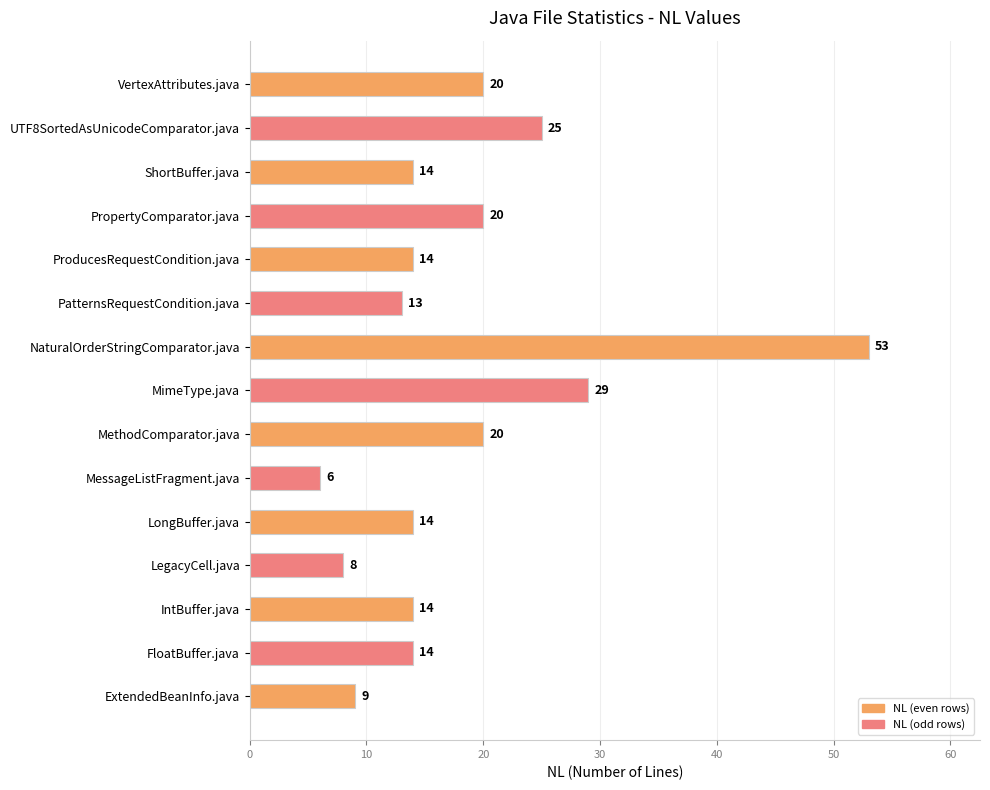

Reading top to bottom, extract all data points from this chart.

VertexAttributes.java=20	UTF8SortedAsUnicodeComparator.java=25	ShortBuffer.java=14	PropertyComparator.java=20	ProducesRequestCondition.java=14	PatternsRequestCondition.java=13	NaturalOrderStringComparator.java=53	MimeType.java=29	MethodComparator.java=20	MessageListFragment.java=6	LongBuffer.java=14	LegacyCell.java=8	IntBuffer.java=14	FloatBuffer.java=14	ExtendedBeanInfo.java=9